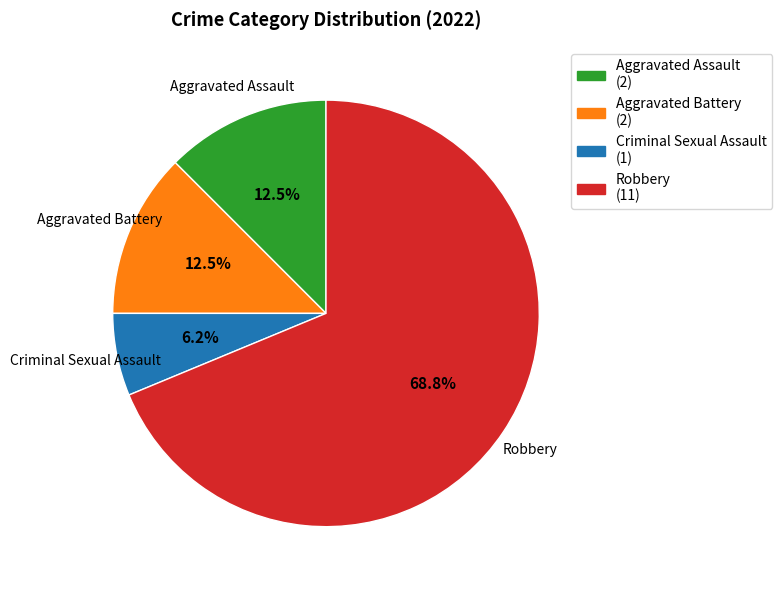

What is the smallest slice in the pie chart?

Criminal Sexual Assault